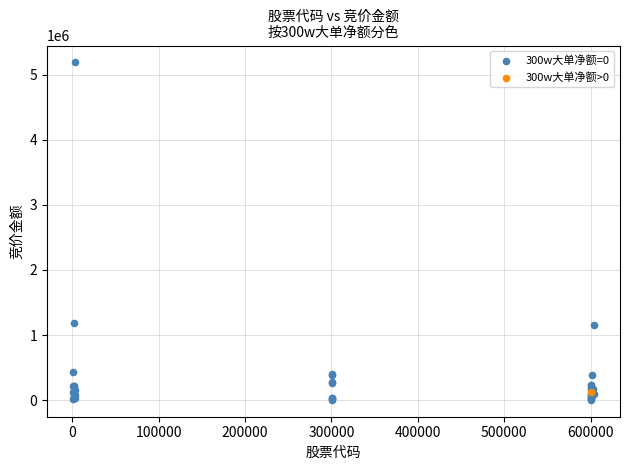

What are all the series names shown in the legend?

300w大单净额=0, 300w大单净额>0